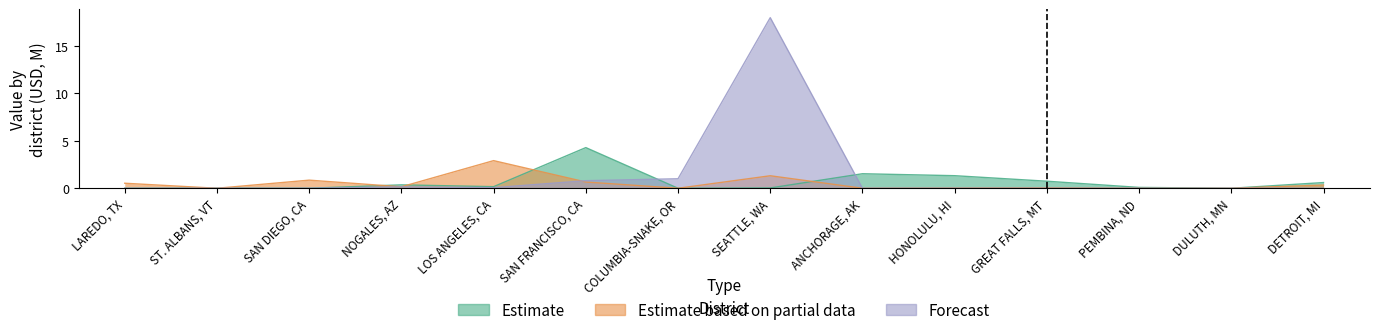

What is the difference between the maximum and minimum values in the Estimate series?

4.3